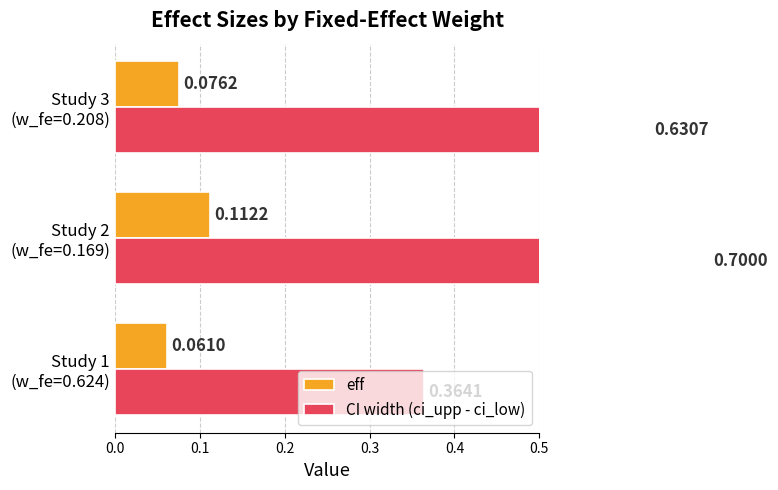

At Study 1 (w_fe=0.624), list the series in order from largest to smallest.

CI width (ci_upp - ci_low), eff